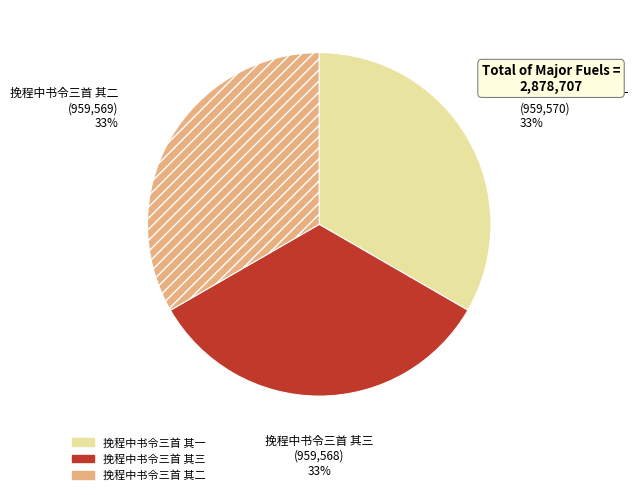

To the nearest percent, what percentage of the pie is 挽程中书令三首 其一?

33%